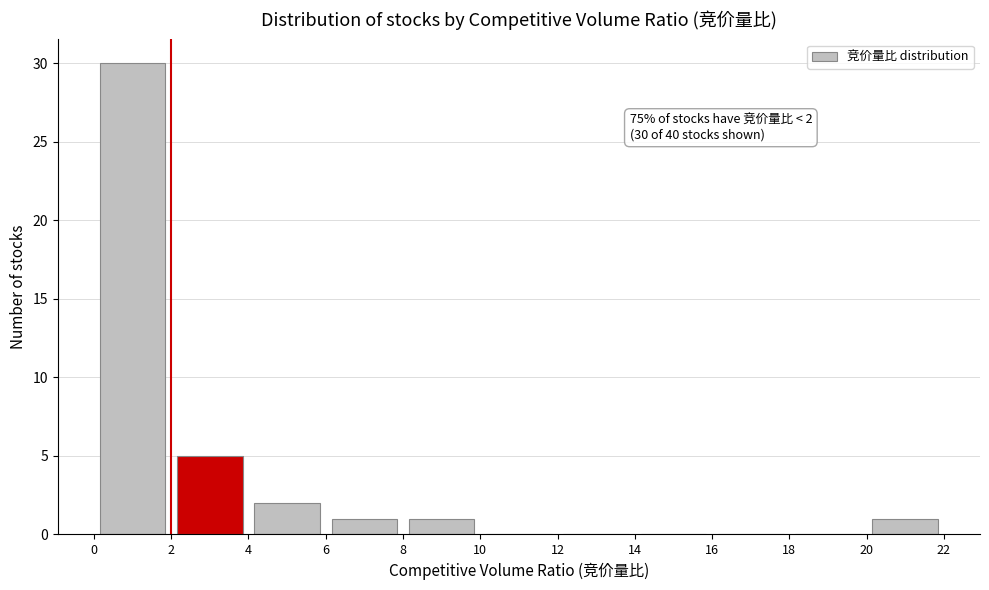

Over which range of the x-axis is the bar tallest?

0 to 2